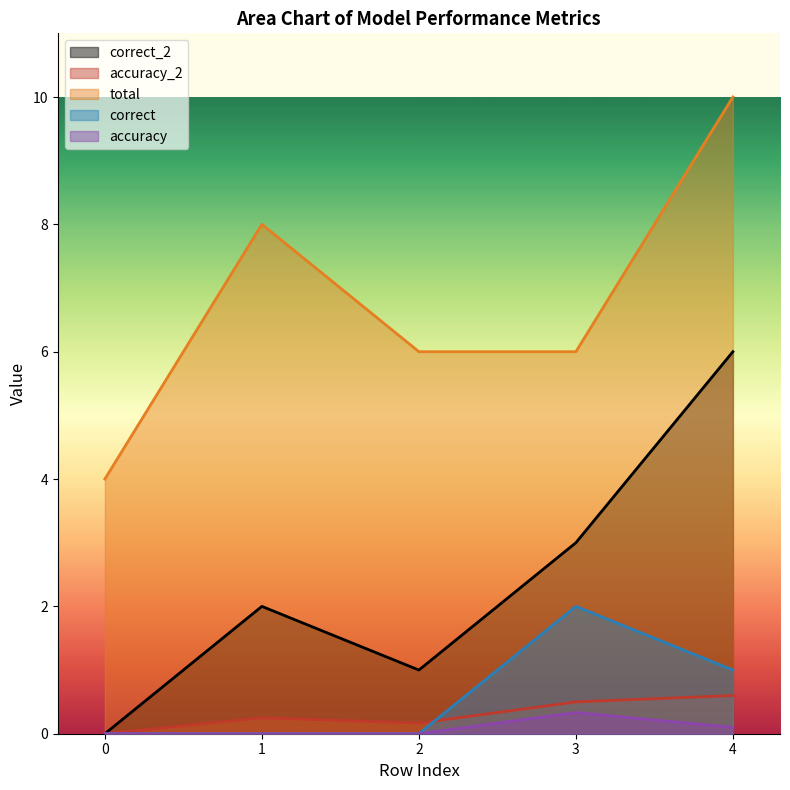

Where is the first local minimum for correct_2?

2